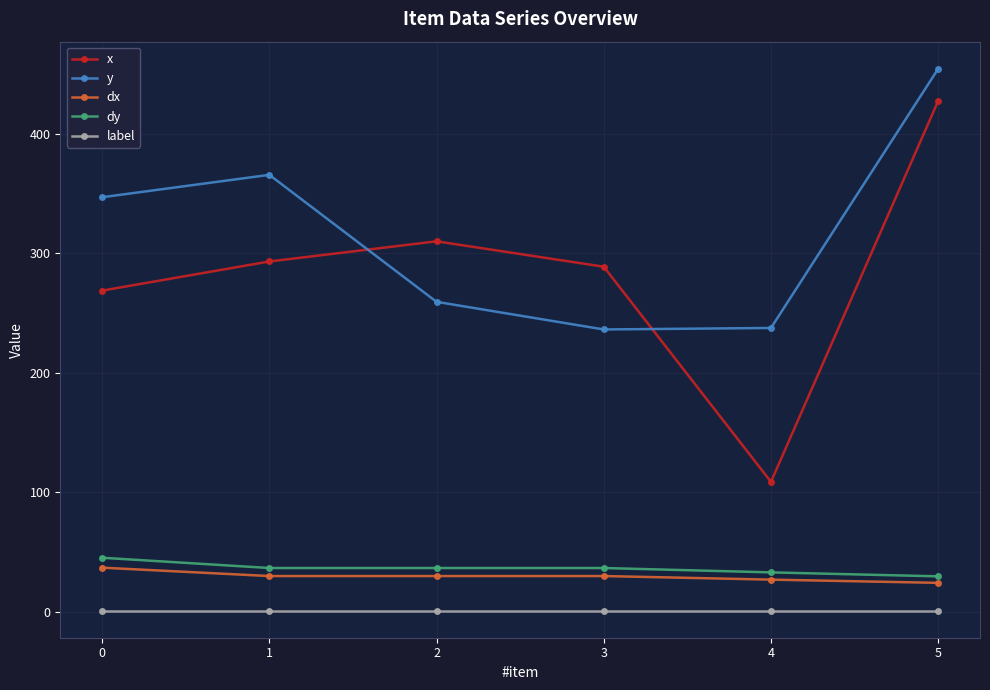

Does the chart display data point markers on the line(s)?

Yes